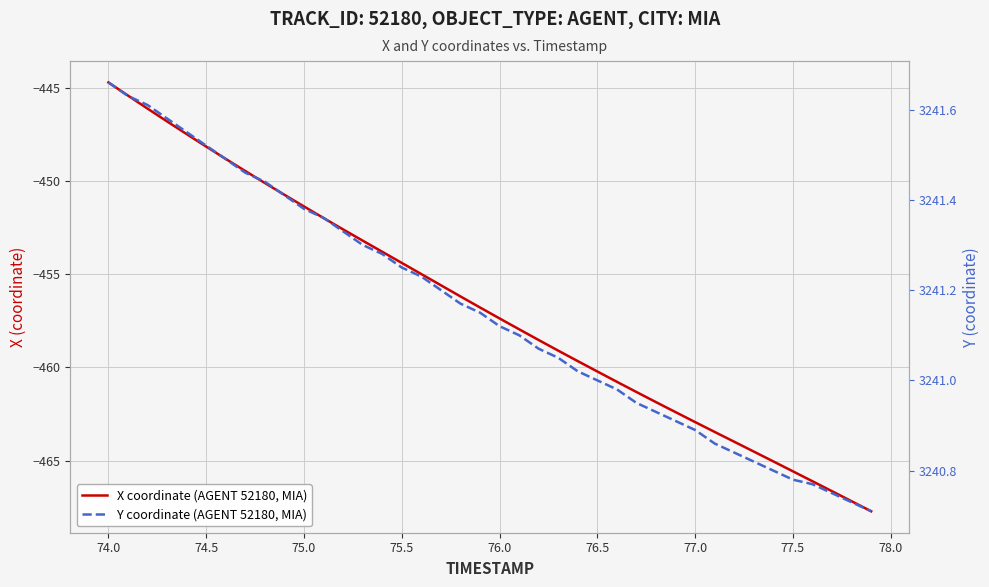

What are all the series names shown in the legend?

X coordinate (AGENT 52180, MIA), Y coordinate (AGENT 52180, MIA)